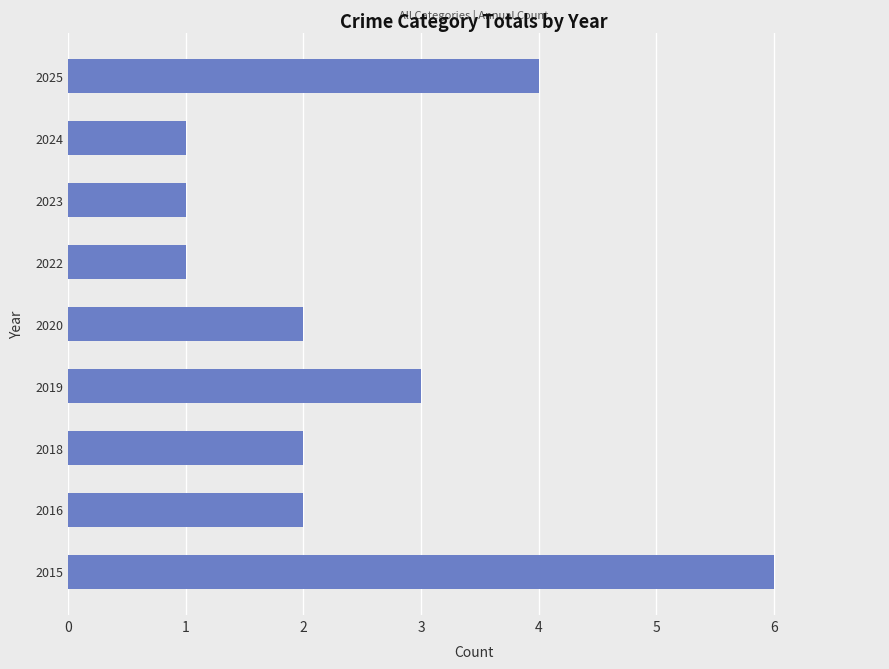

What is the ratio of the value at 2024 to the value at 2020?

0.5